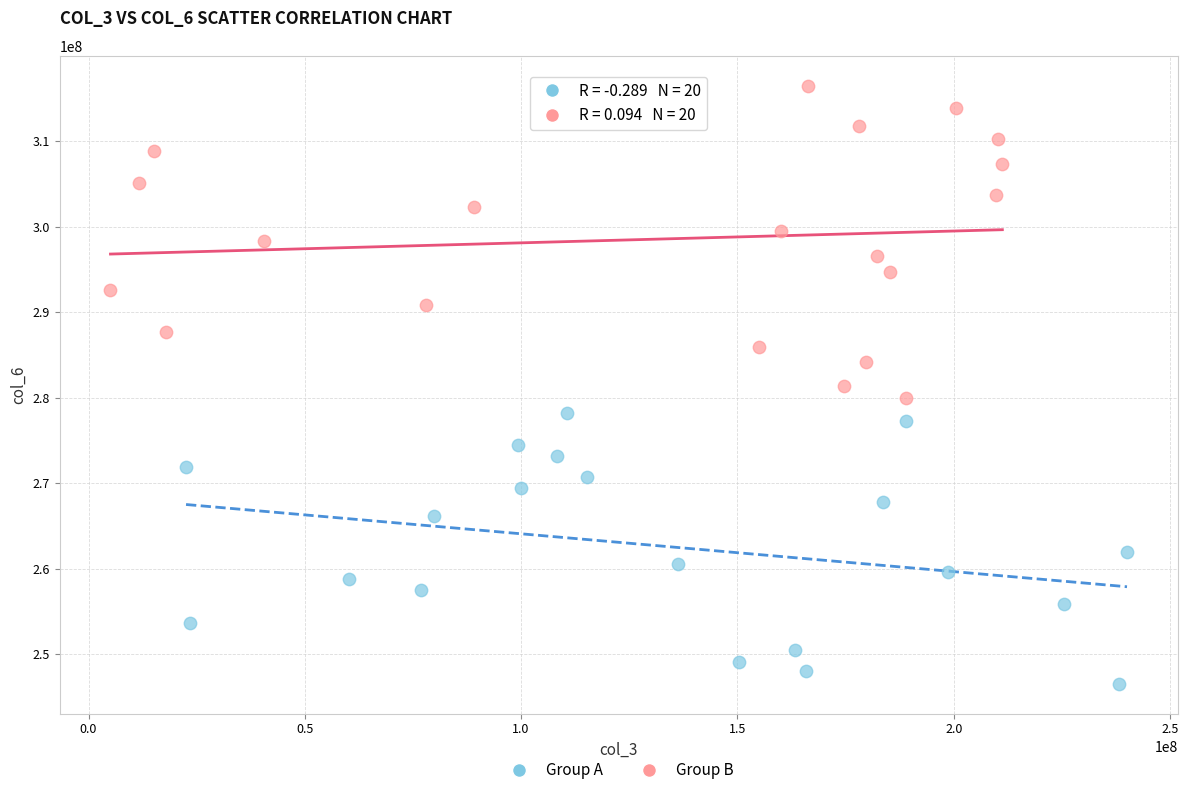

Which series has the widest spread of Y values?

Group B